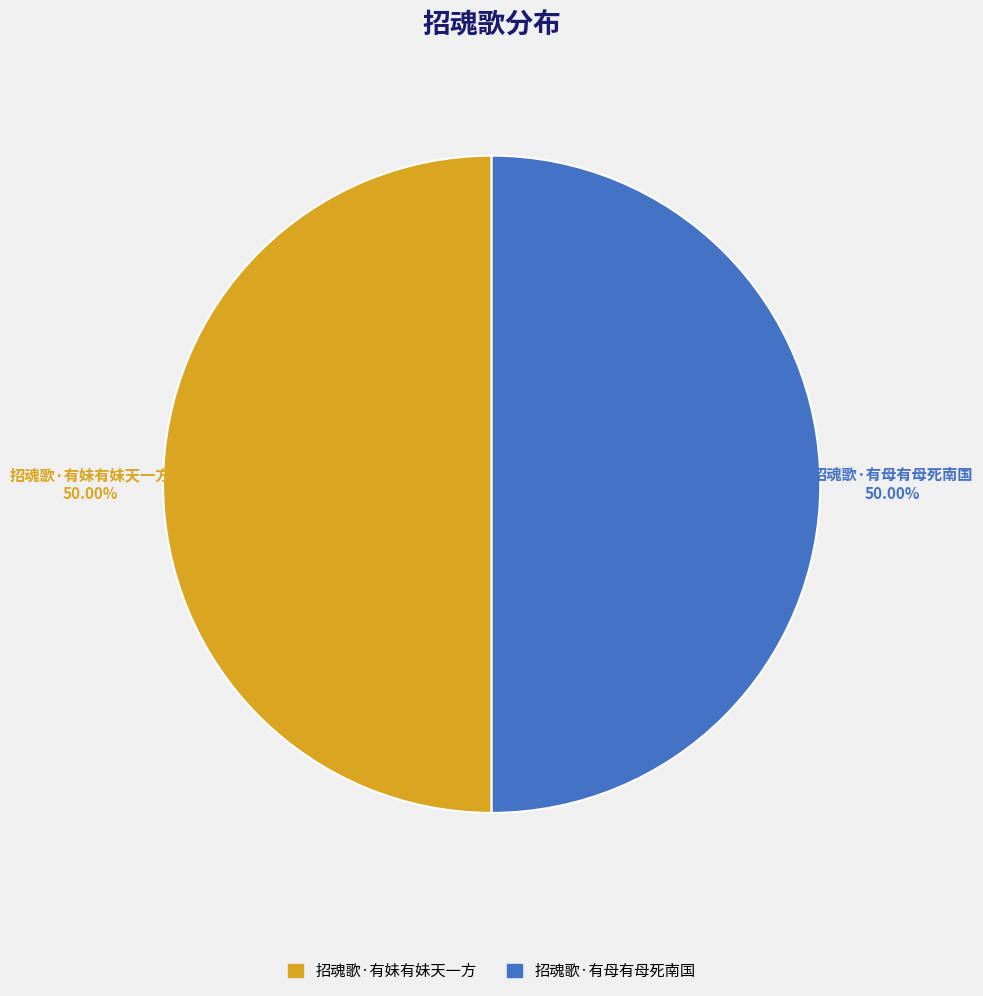

What is the ratio of the value at 招魂歌·有妹有妹天一方 to the value at 招魂歌·有母有母死南国?

1.0